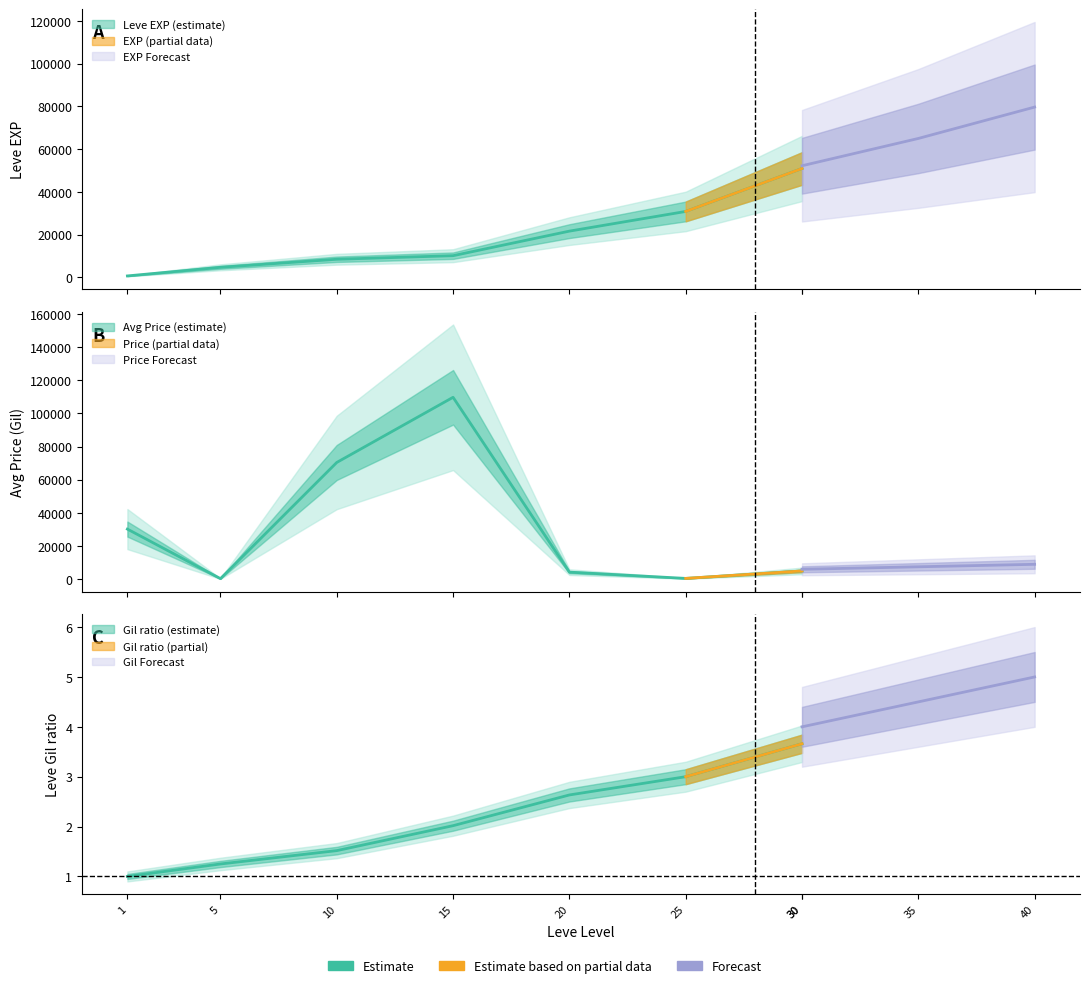

Reading left to right, extract all data points from this chart.

Leve EXP: 1=630.0	5=4660.0	10=8430.0	15=10100.0	20=21600.0	25=30820.0	30=50936.0
Leve Gil: 1=1.0	5=1.2	10=1.5	15=2.0	20=2.6	25=3.0	30=3.7
currentAveragePrice: 1=30241.0	5=356.0	10=70421.0	15=109722.5	20=4277.0	25=502.0	30=5000.0